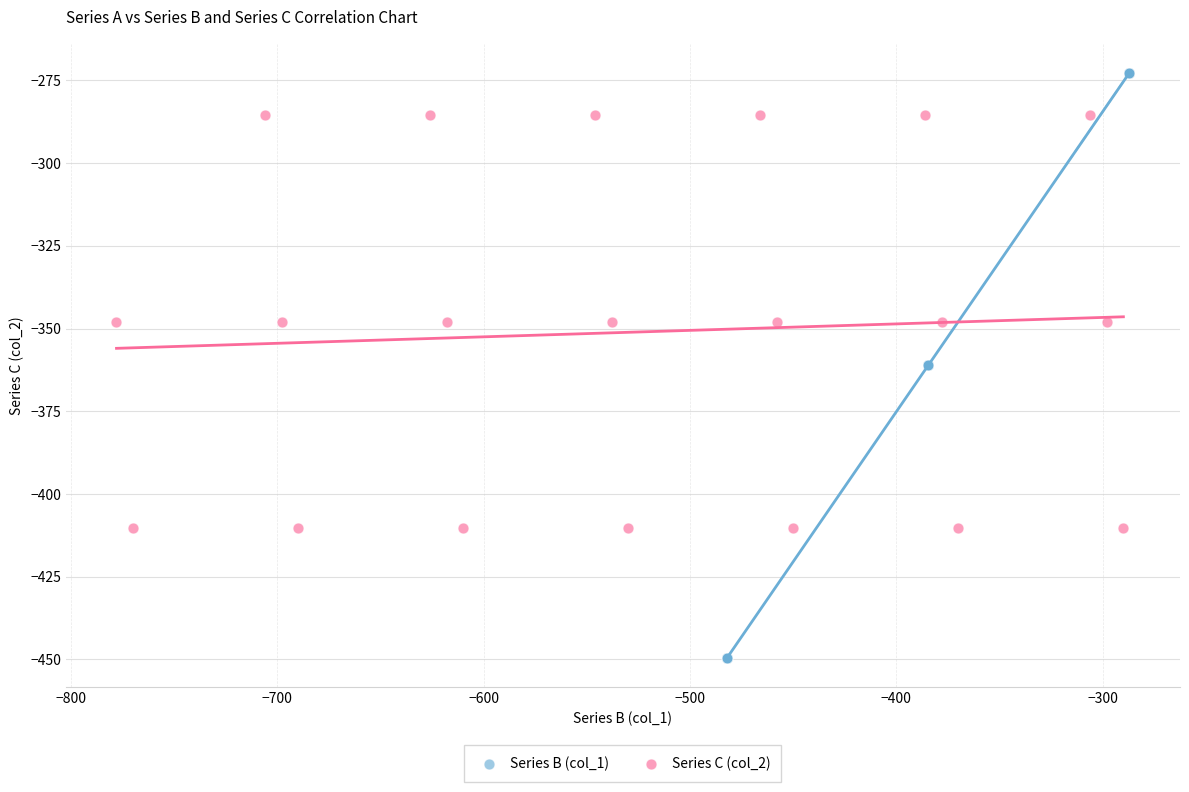

What are all the series names shown in the legend?

Series B (col_1), Series C (col_2)